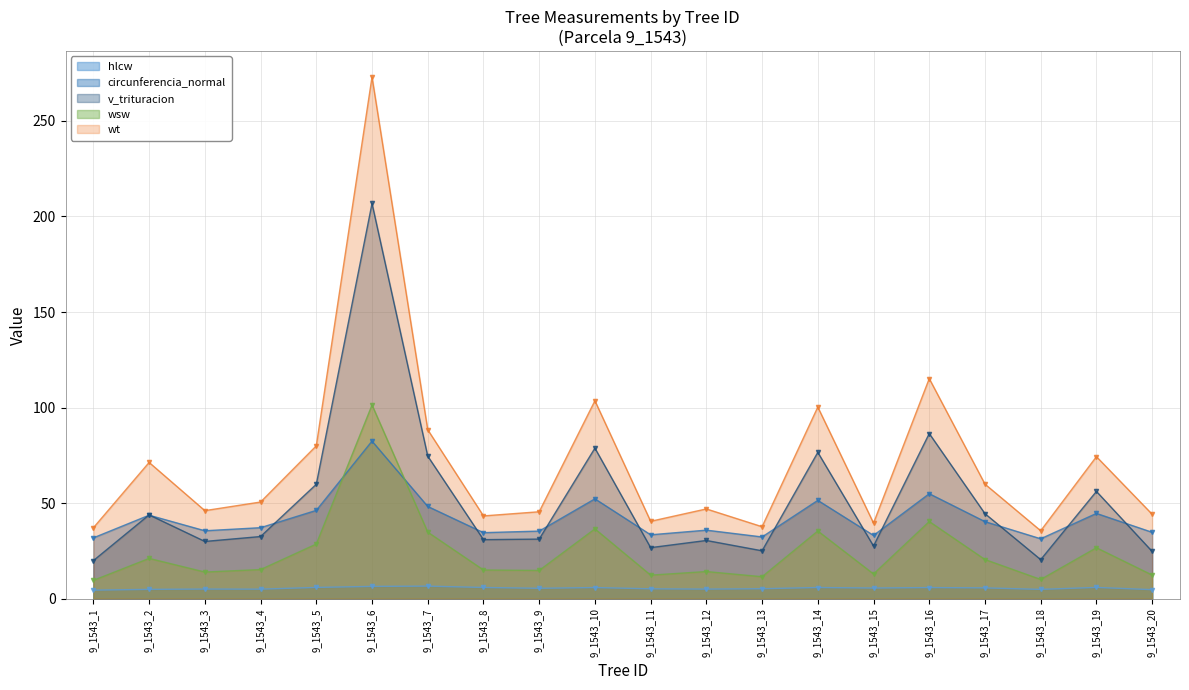

The value of wt at 9_1543_20 is 44.2. True or false?

True